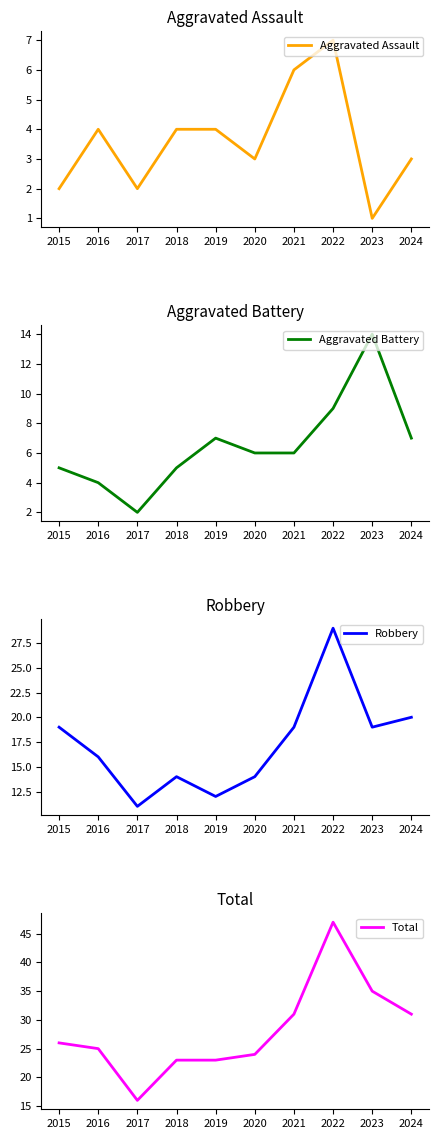

How many data points in Aggravated Battery are above 6?

4